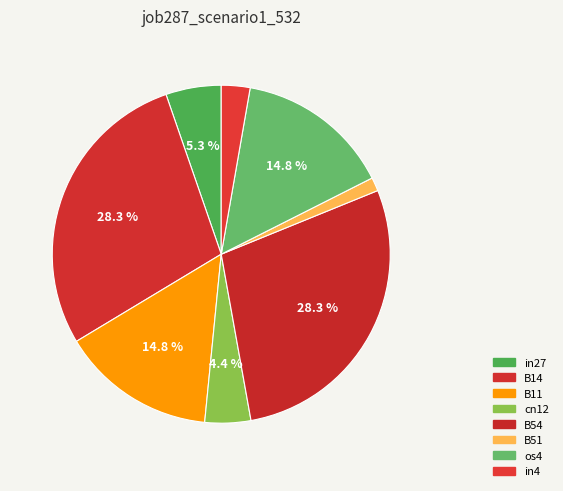

How many segments does this pie chart have?

8